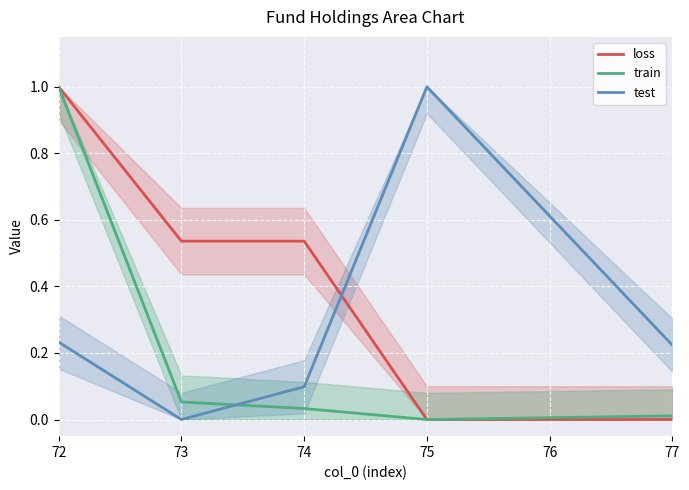

What is the maximum value shown in the chart?

1.0